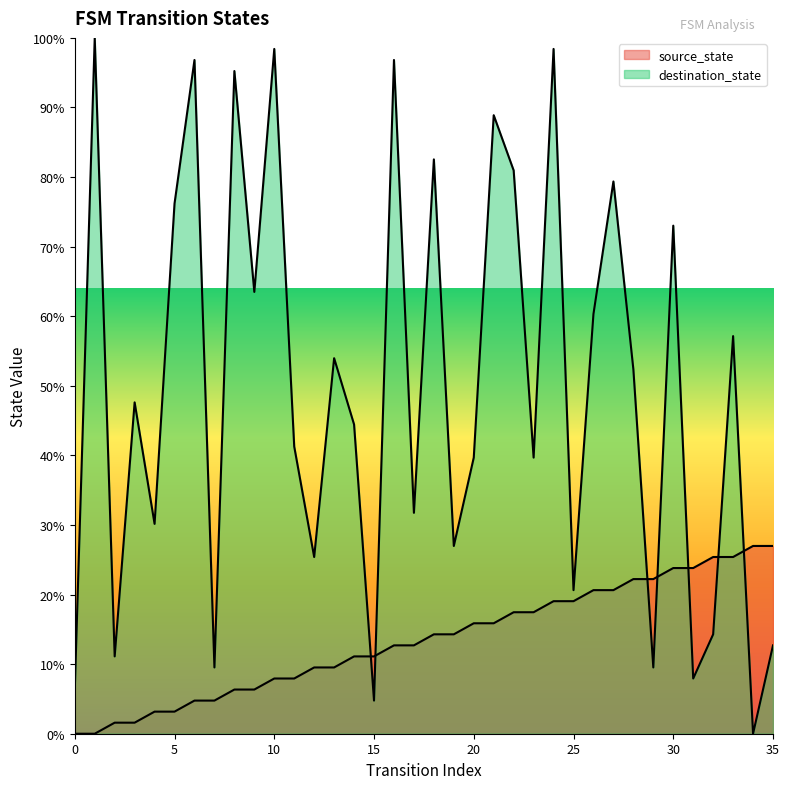

Is the value of destination_state at 0 greater than the value of source_state at 10?

No